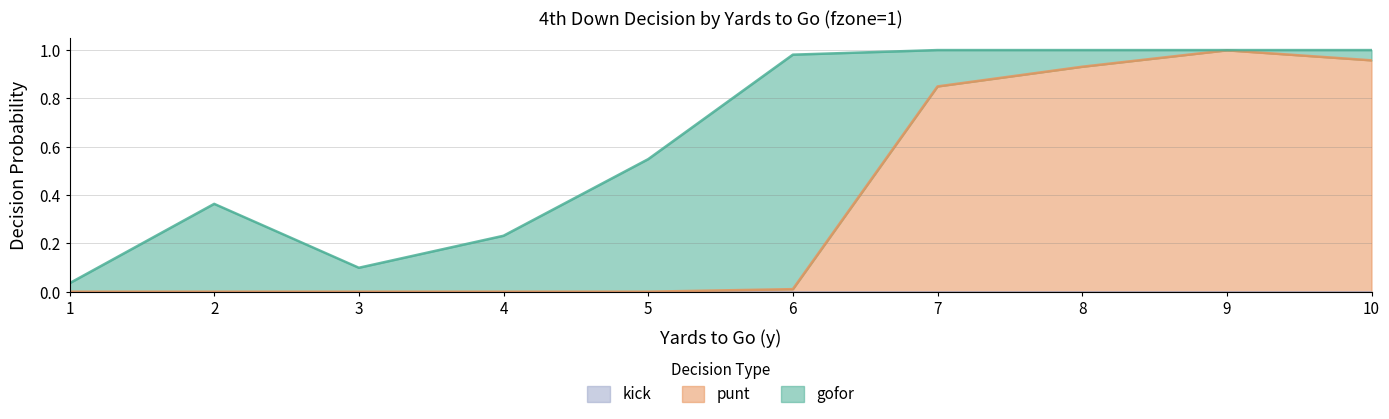

The value of punt at 10 is 0.3. True or false?

False